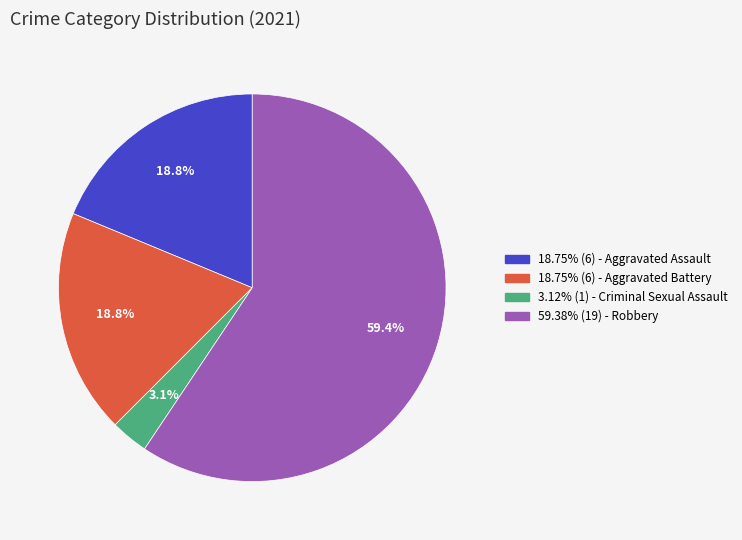

Is there any slice that represents more than half of the pie?

Yes